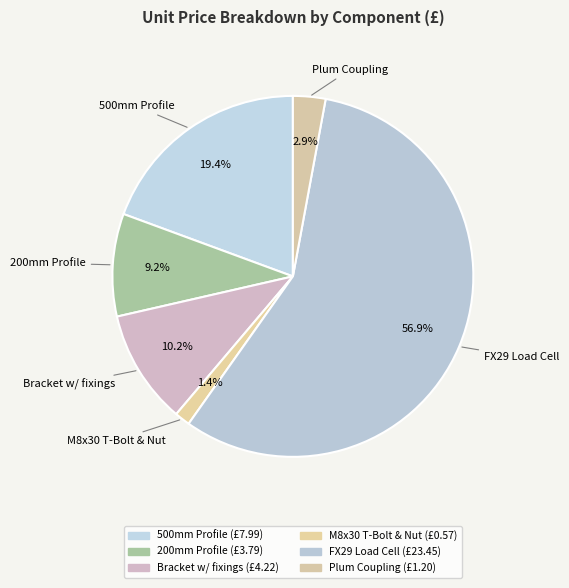

What is the total percentage of FX29 Load Cell and 200mm Profile?

66.1%